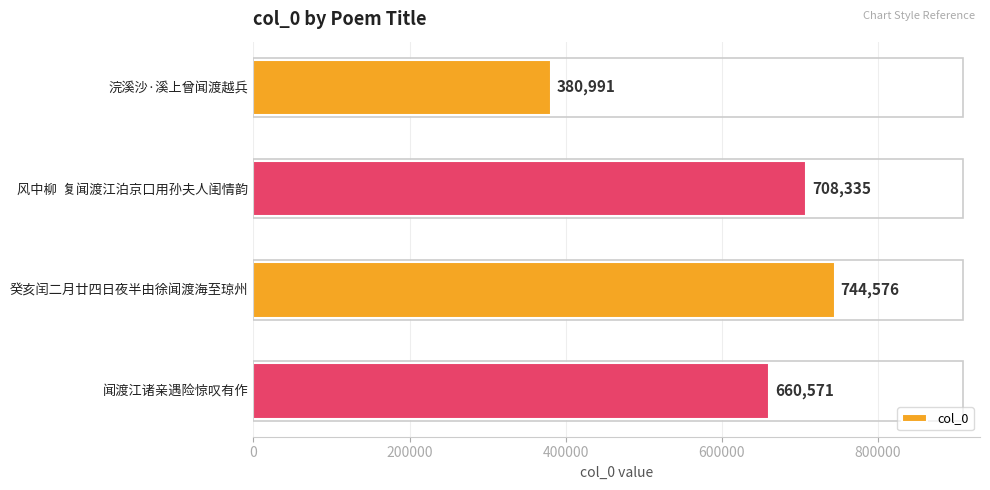

How many values are below 708335?

2